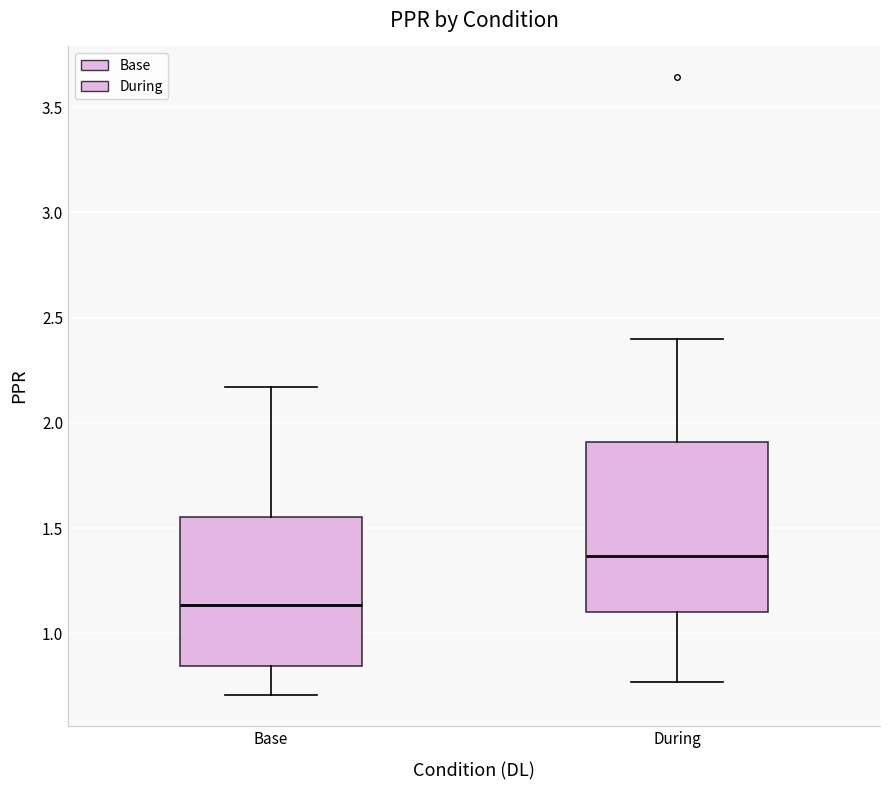

Which box's median line is the highest?

During